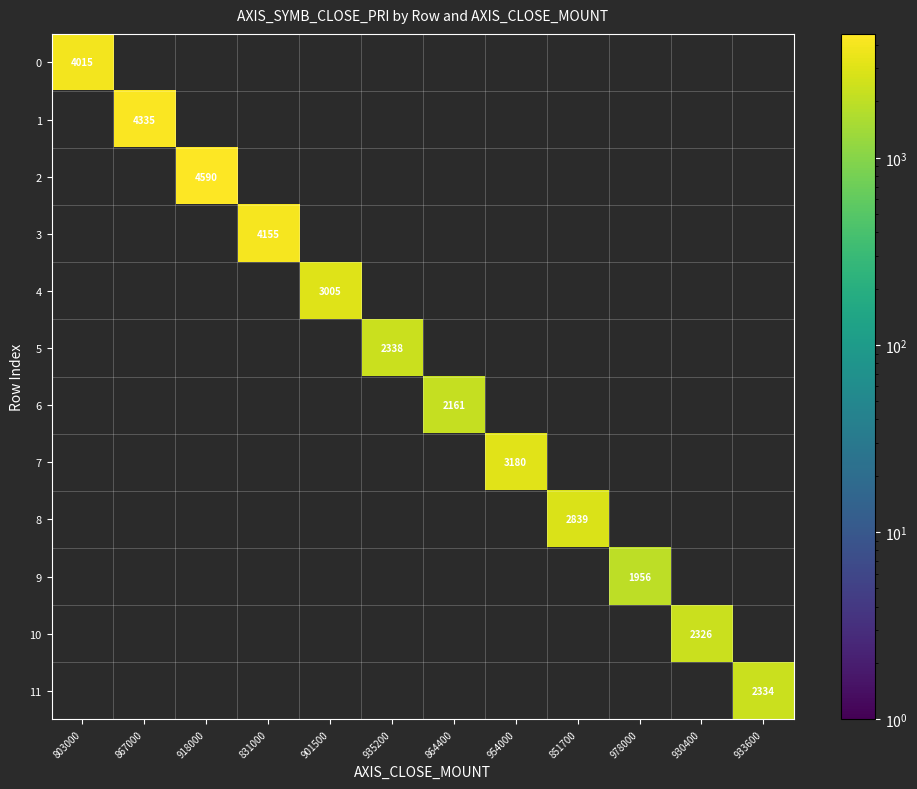

How many series are shown in this chart?

12